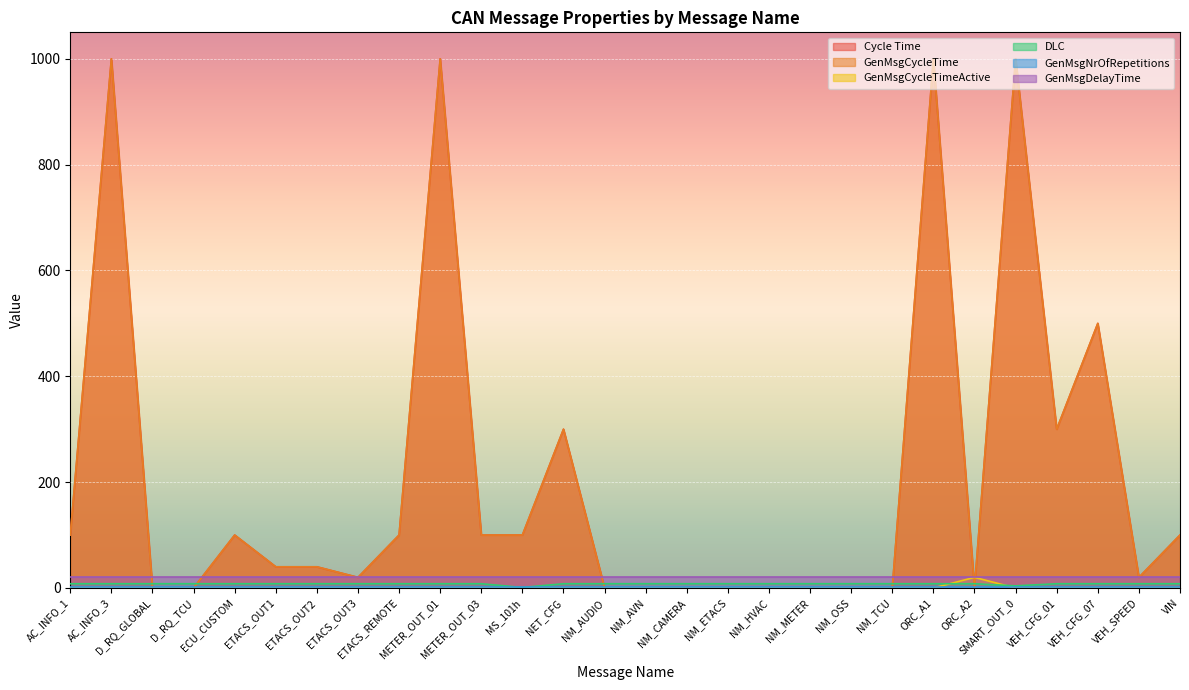

Which category has the lowest value in the DLC series?

MS_101h